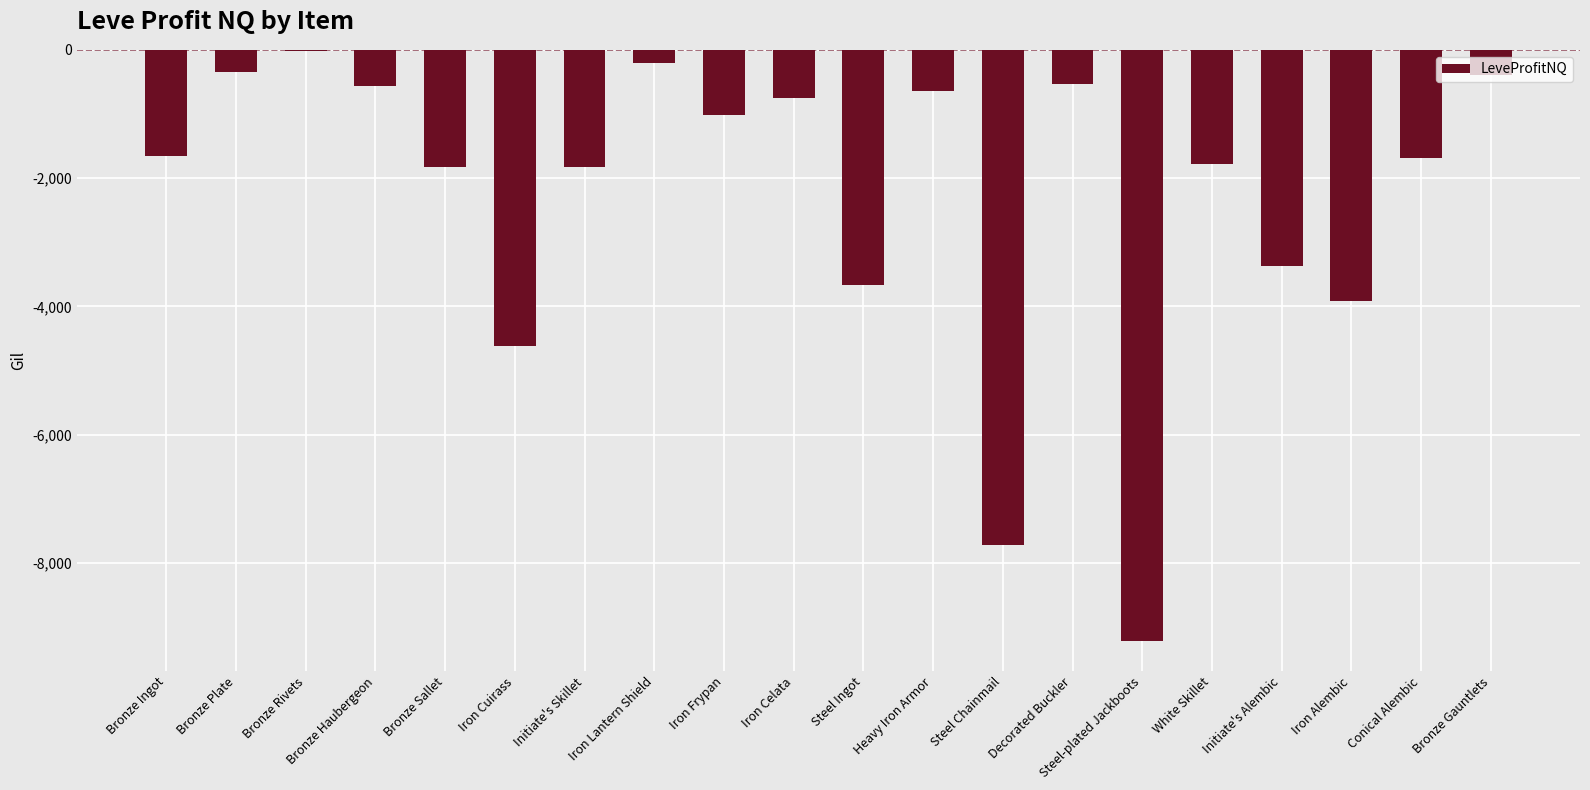

True or false: the data shows -5976.9 at Steel-plated Jackboots.

False